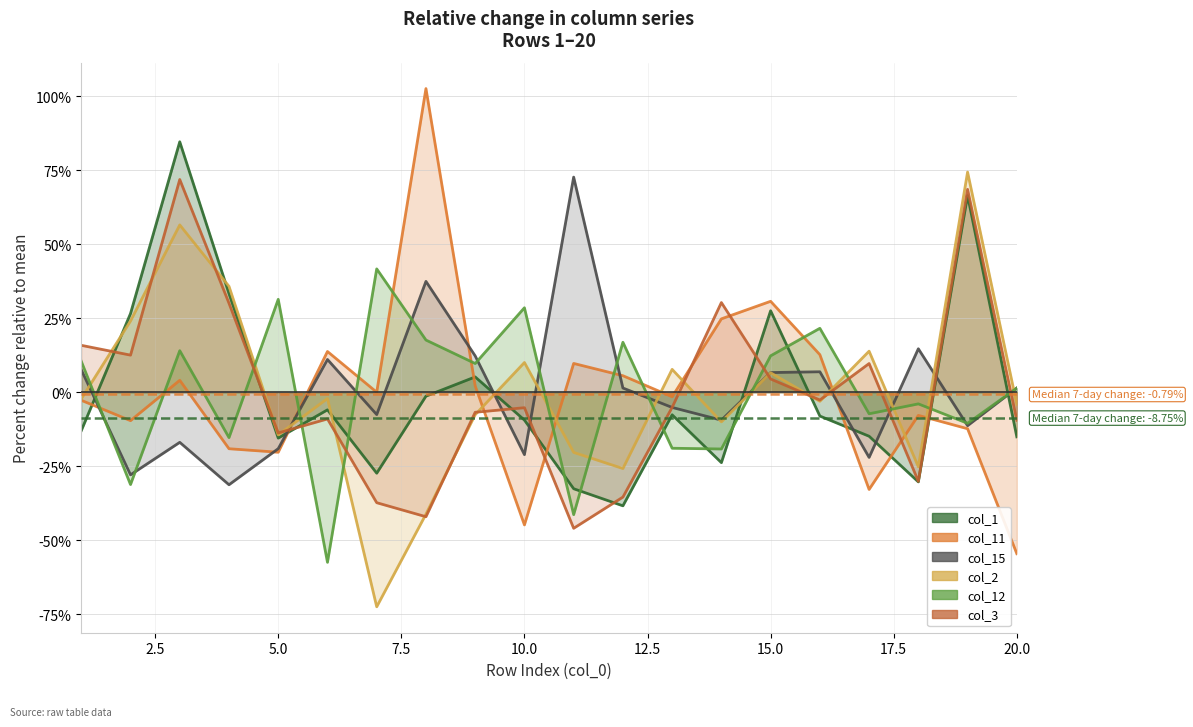

What is the approximate value of col_2 at 13?

7.7